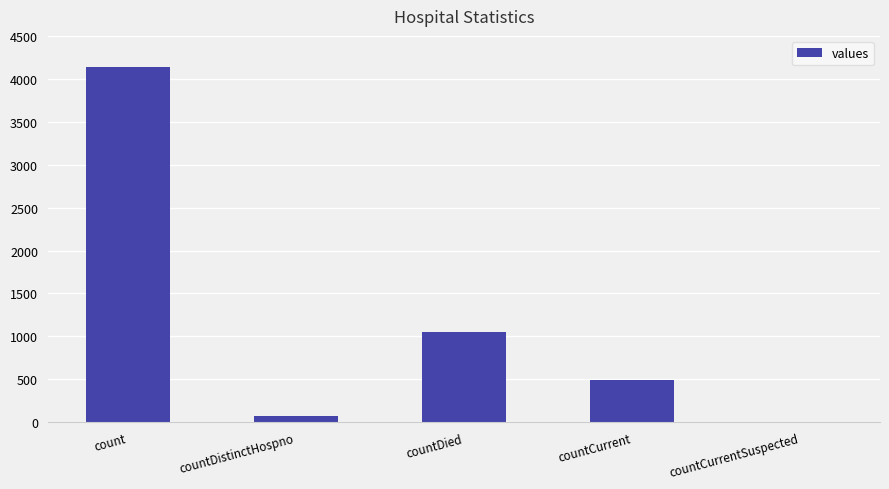

What is the greatest value displayed?

4134